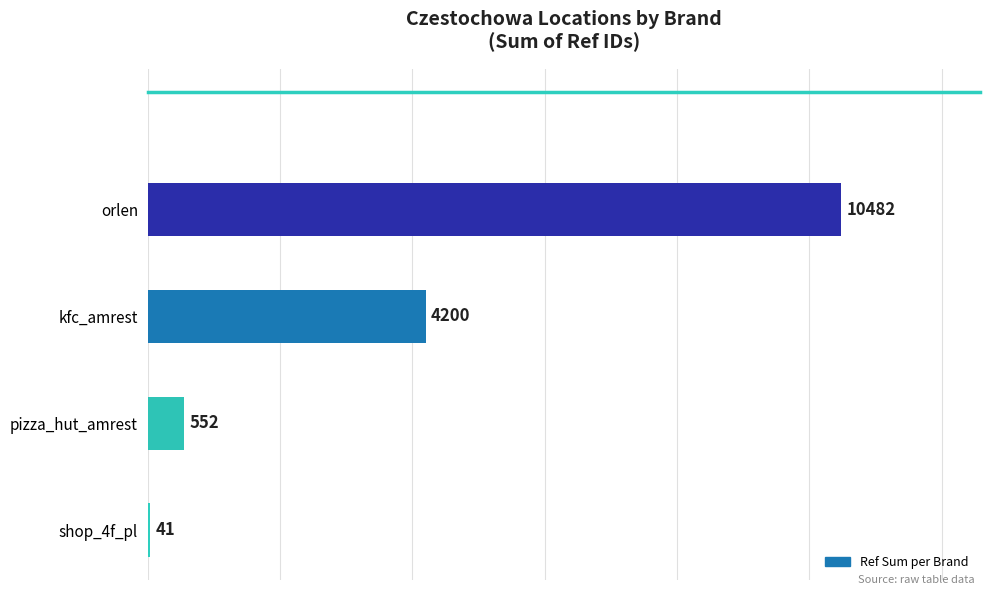

The chart shows a value of 4200 at kfc_amrest. True or false?

True